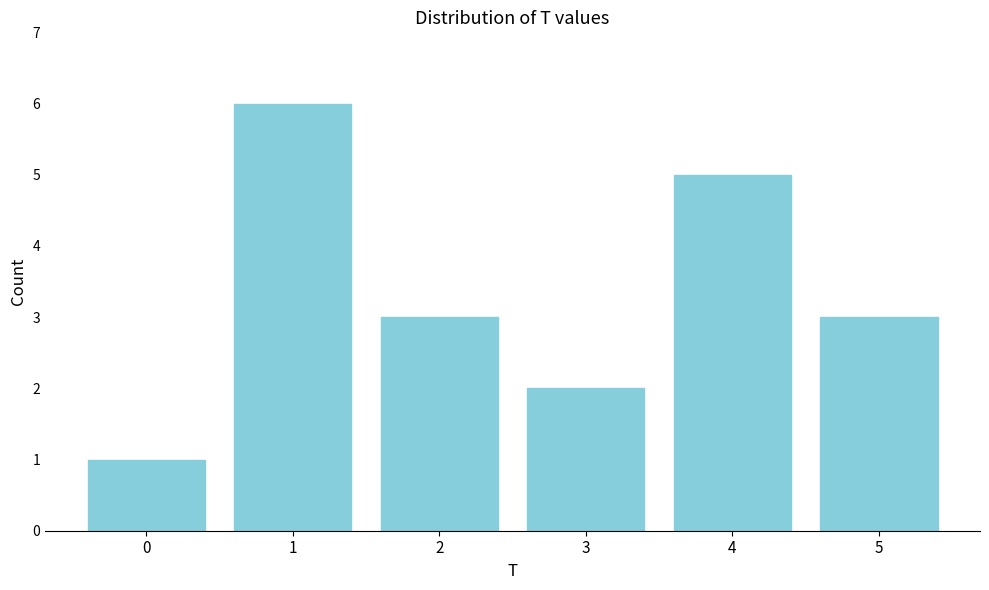

Reading left to right, list all the values displayed in this chart.

1	6	3	2	5	3